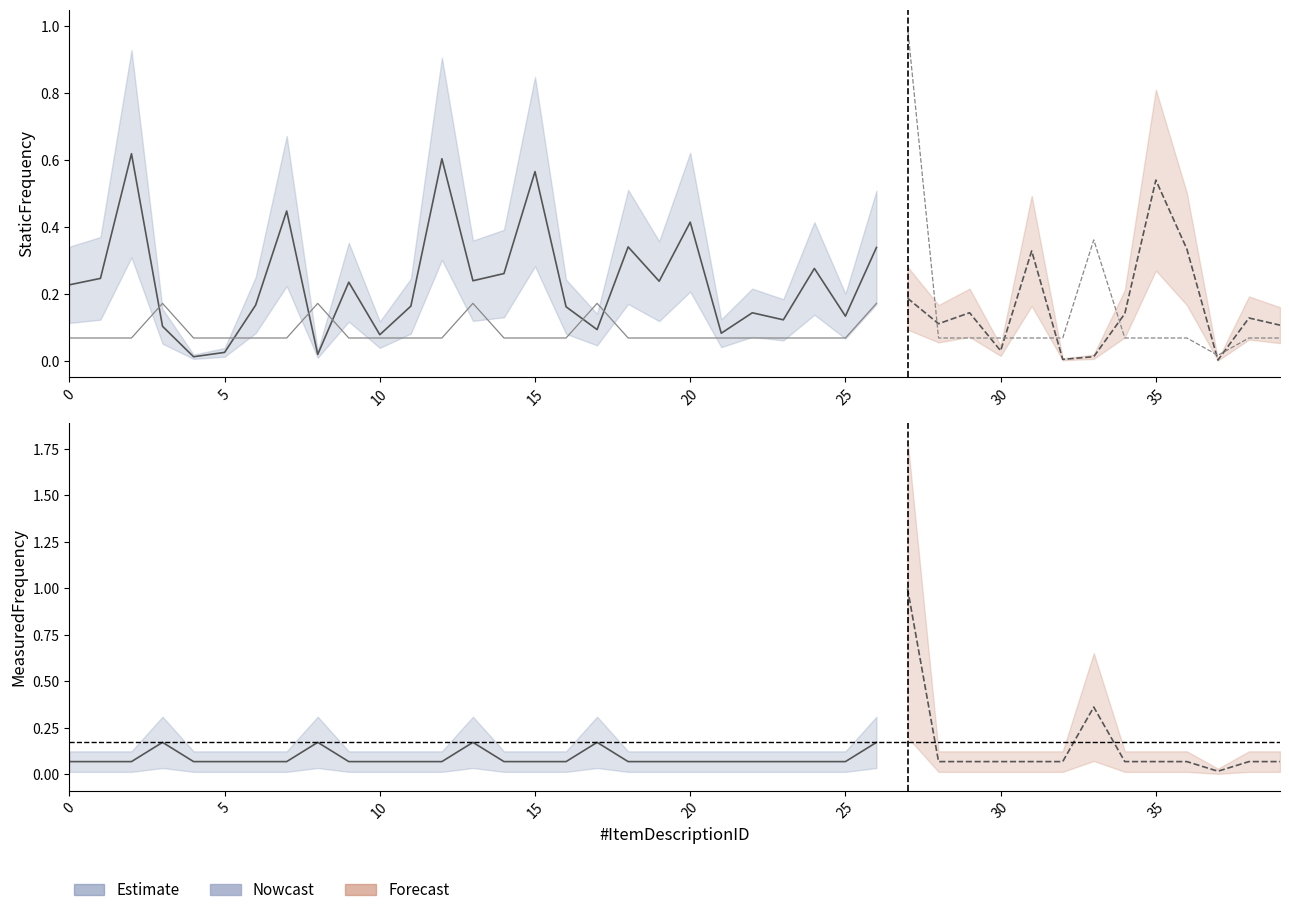

How many intersections are there between MeasuredFrequency and StaticFrequency?

14